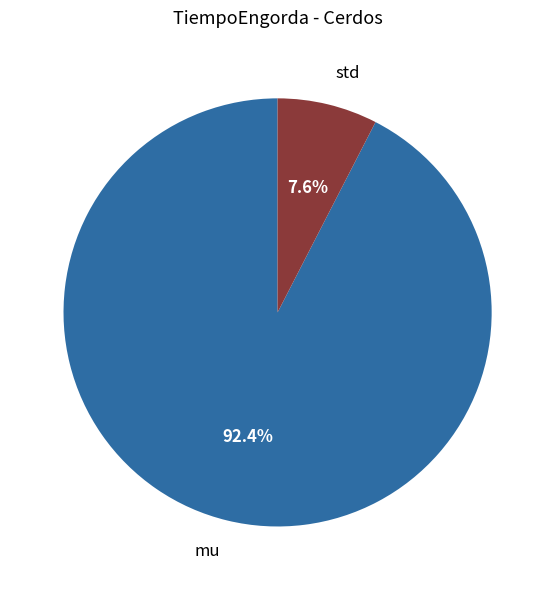

To the nearest percent, what is the average slice percentage?

50%